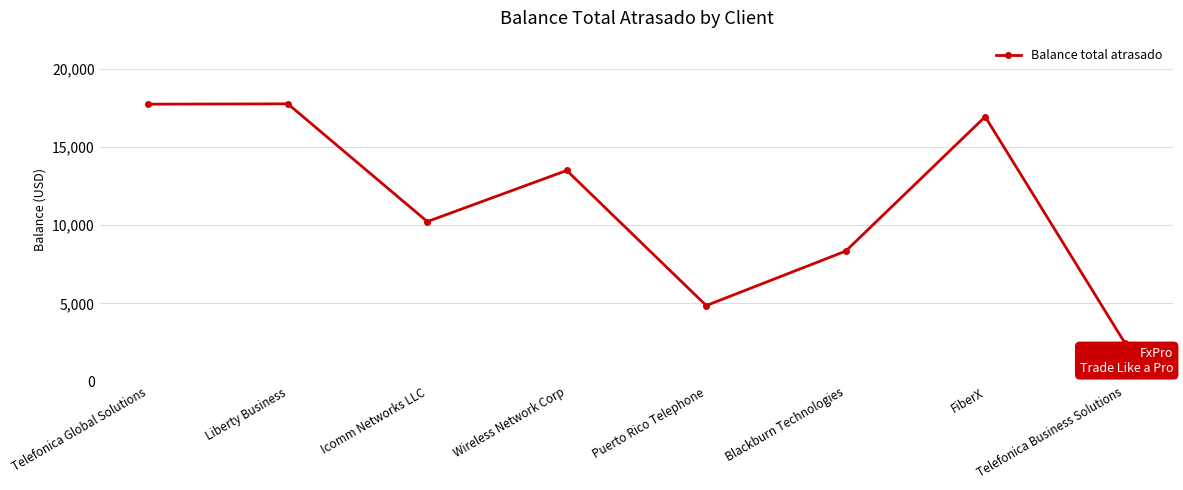

How many values are below 13510?

4